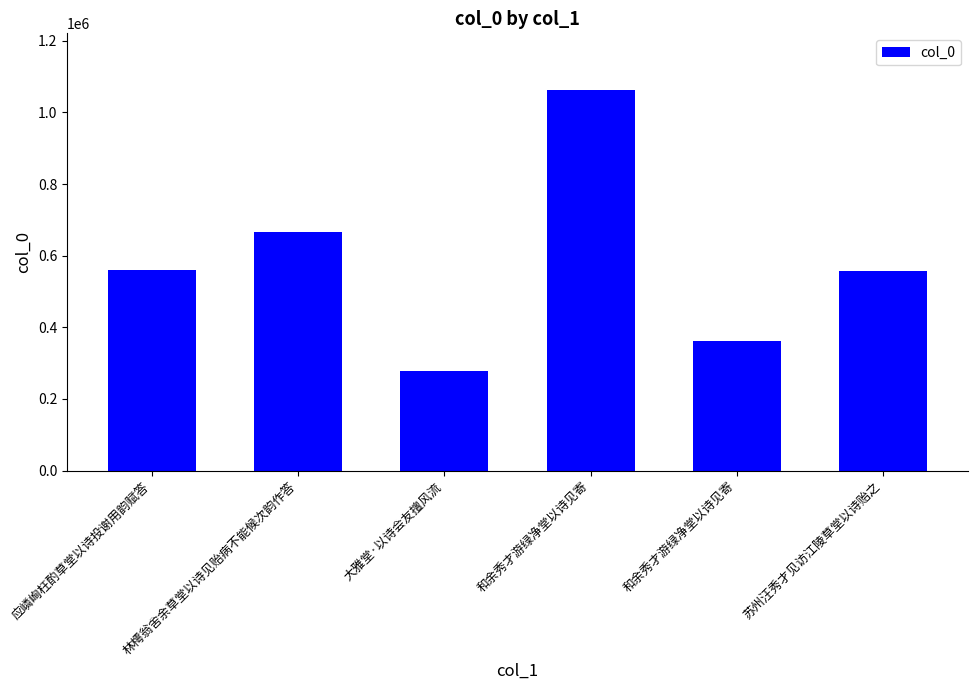

Which has a higher value, 和余秀才游绿净堂以诗见寄 or 苏州汪秀才见访江陵草堂以诗贻之?

苏州汪秀才见访江陵草堂以诗贻之